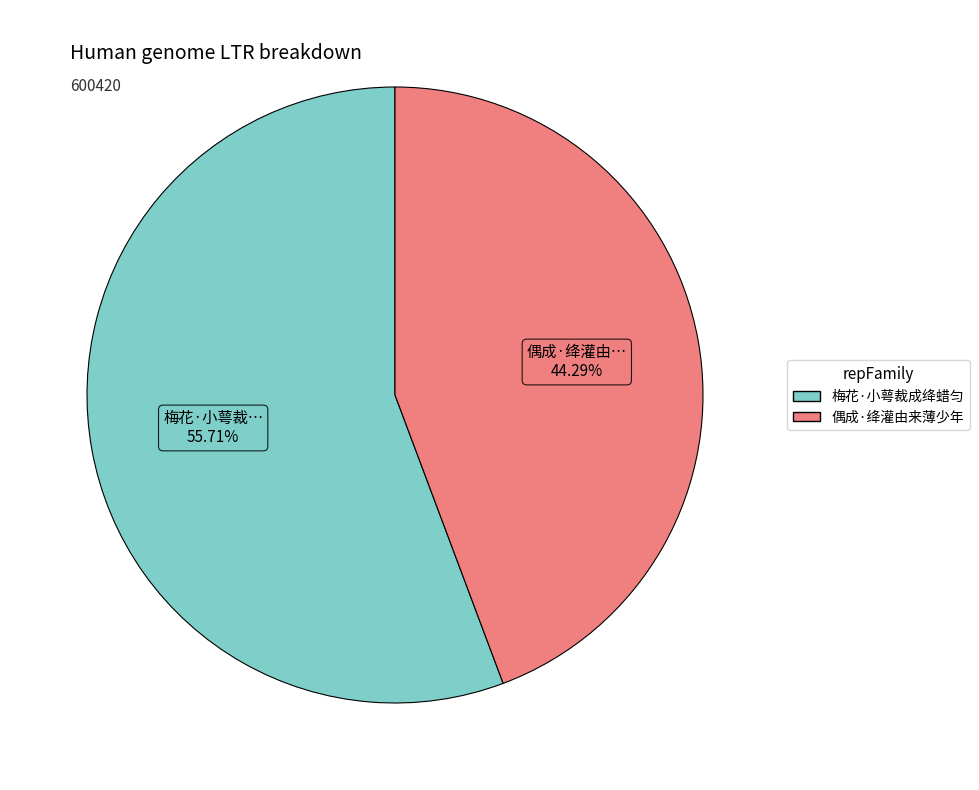

To the nearest percent, what percentage of the pie is 偶成·绛灌由来薄少年?

44%